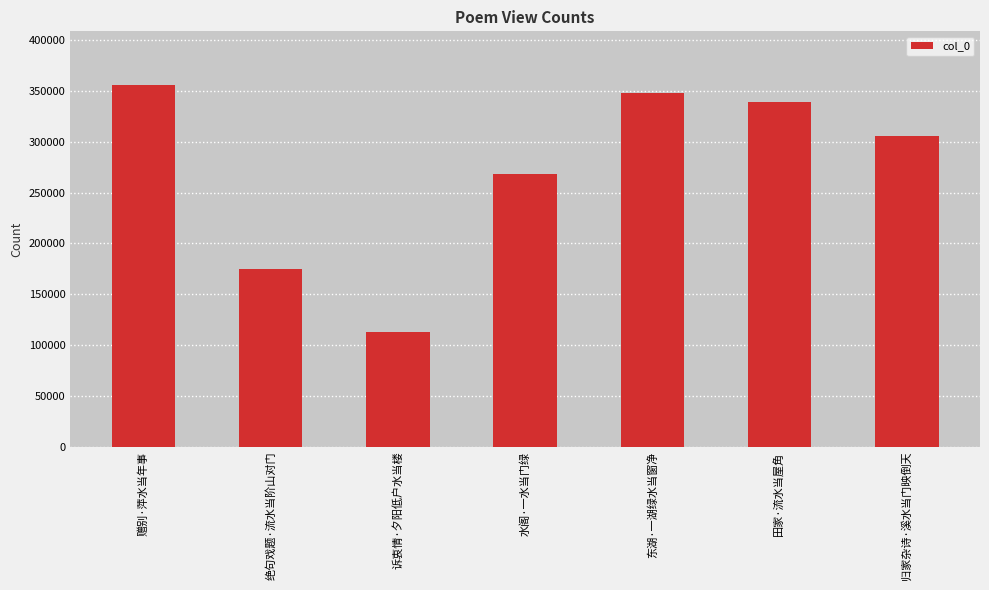

Rank the categories by value from highest to lowest.

赠别·萍水当年事, 东湖·一湖绿水当窗净, 田家·流水当屋角, 归家杂诗·溪水当门映倒天, 水阁·一水当门绿, 绝句戏题·流水当阶山对门, 诉衷情·夕阳低户水当楼